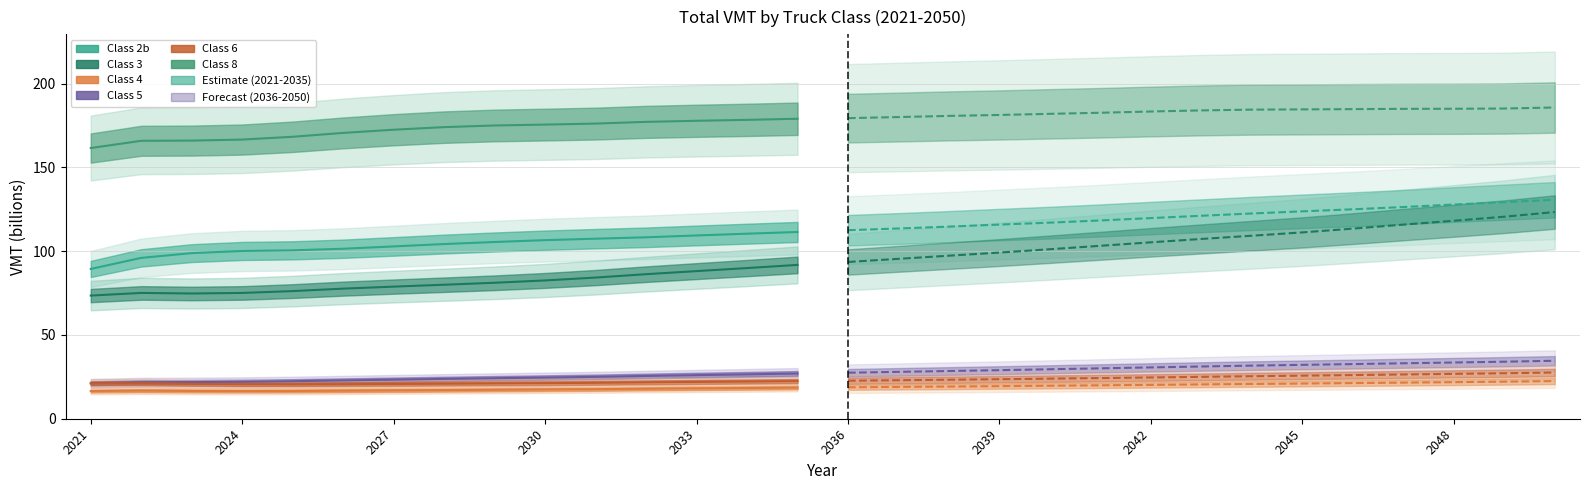

What is the difference between the Class 2b values at 2036 and 2033?

0.9